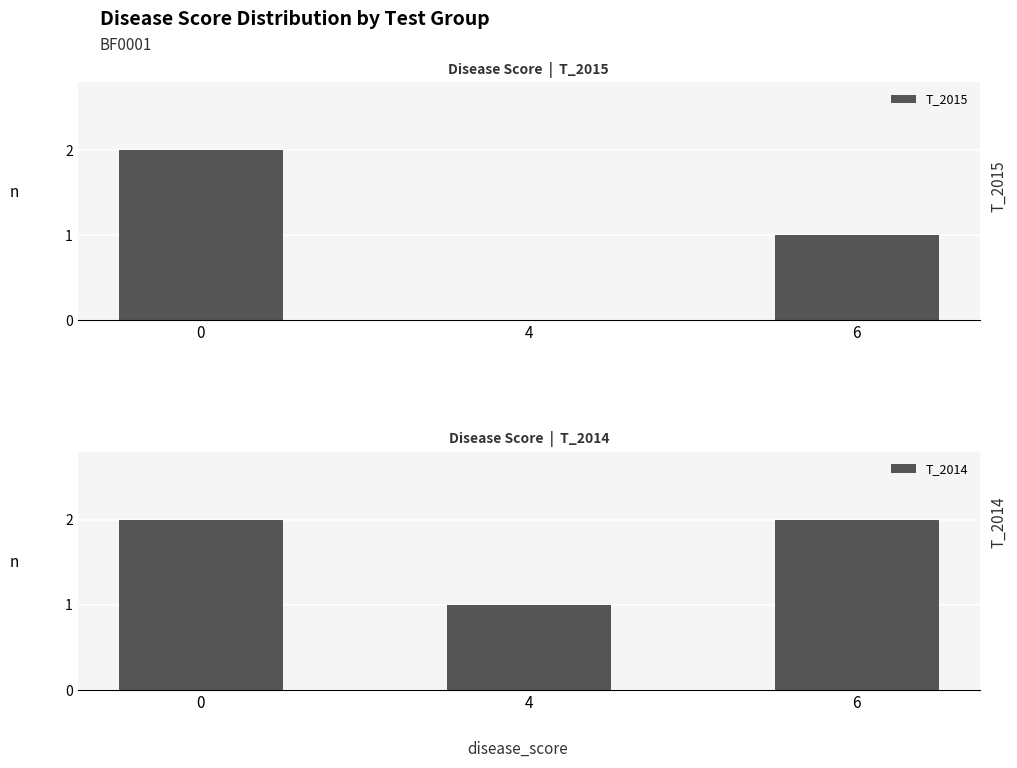

Reading right to left, transcribe all the data shown in this chart.

T_2015: 6=1	4=0	0=2
T_2014: 6=2	4=1	0=2